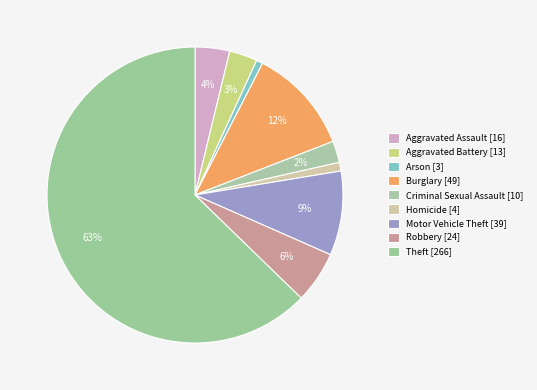

How many segments does this pie chart have?

9